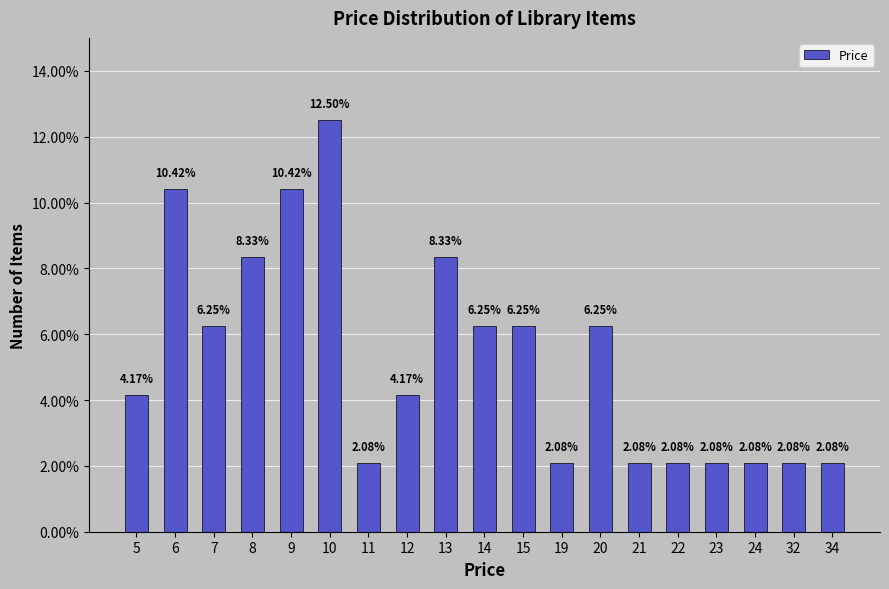

Count the number of data series in this chart.

1